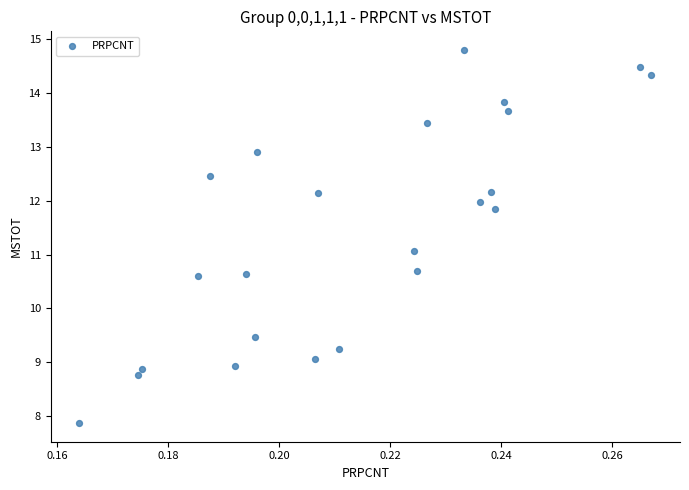

What is the range of Y values (max minus min)?

6.9